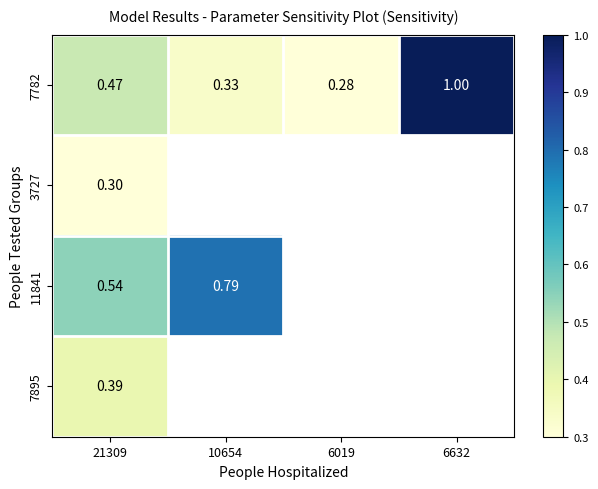

Is the value of 3727 at 21309 greater than the value of 7782 at 6019?

Yes